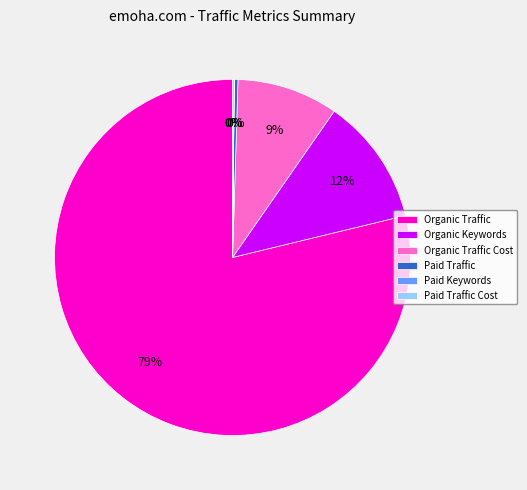

What is the largest slice in the pie chart?

Organic Traffic